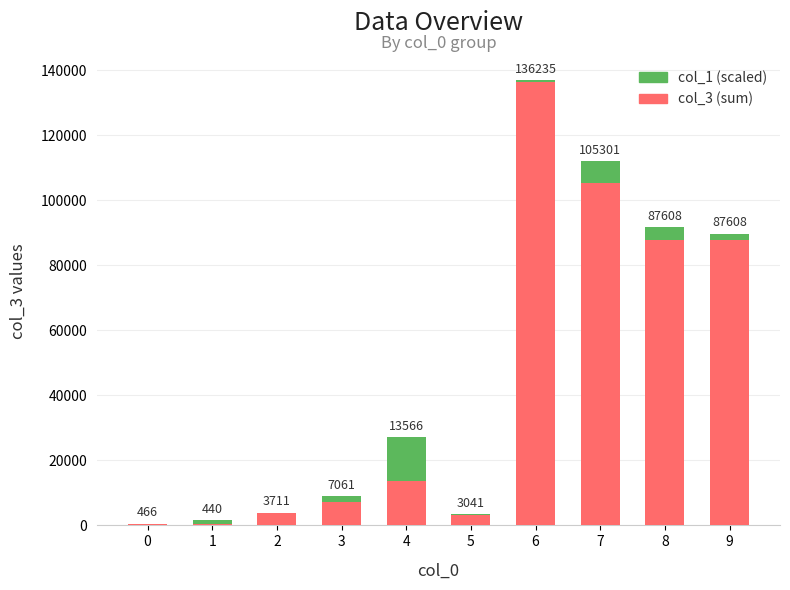

Which category has the highest value in the col_3 (sum) series?

6